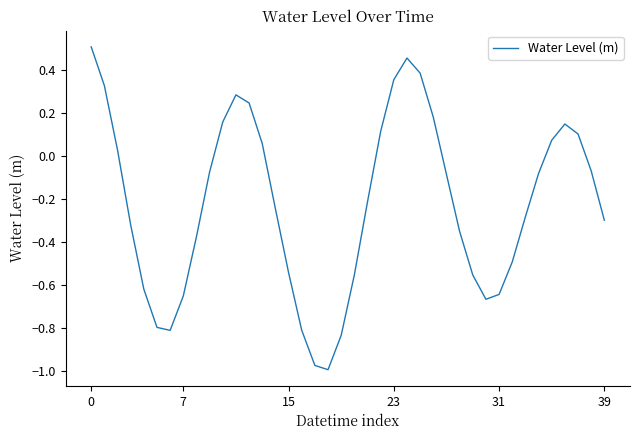

What is the difference between the maximum and minimum values?

1.5